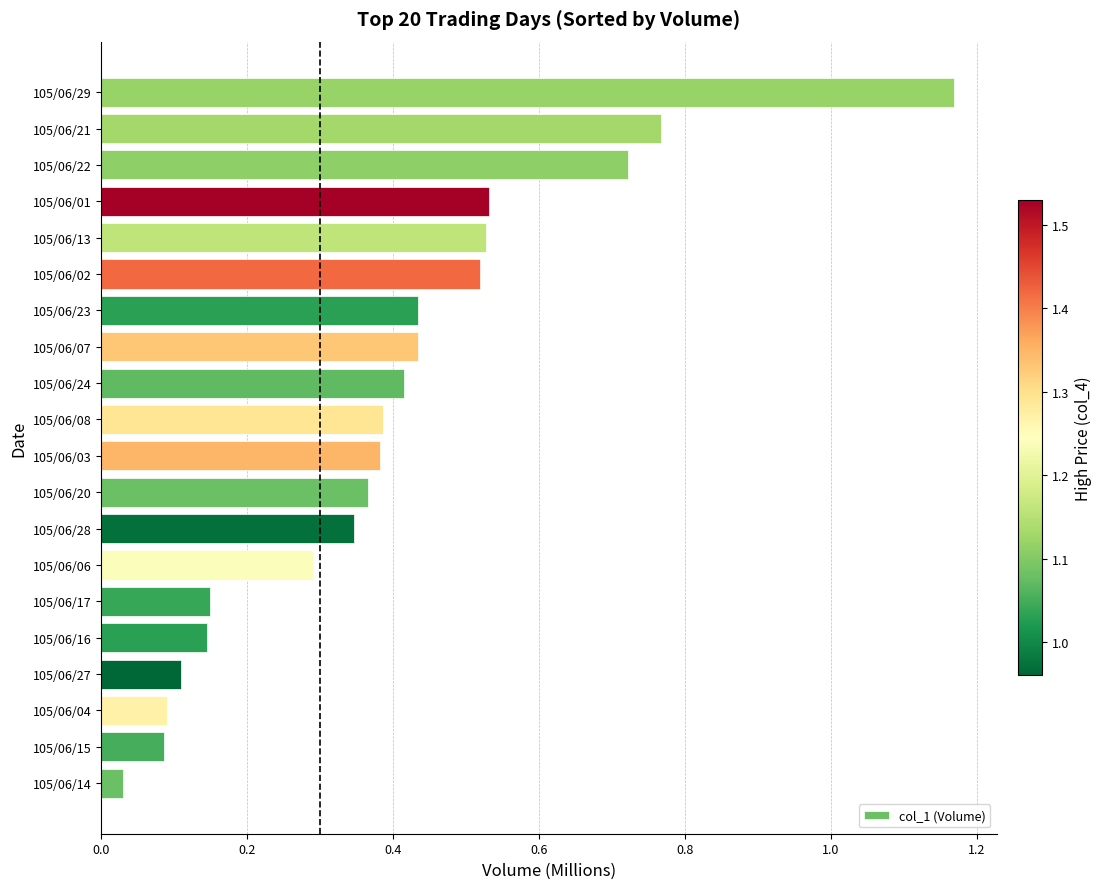

Count the number of data series in this chart.

1